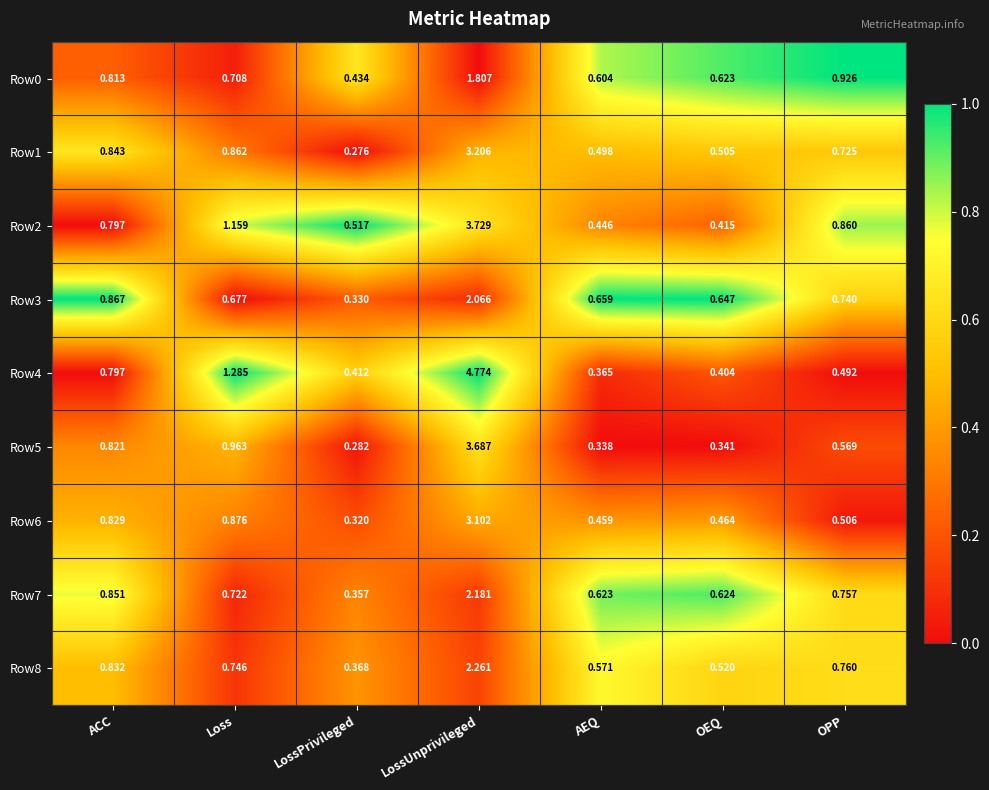

List the labels in order of Row2 value, smallest first.

OEQ, AEQ, LossPrivileged, ACC, OPP, Loss, LossUnprivileged